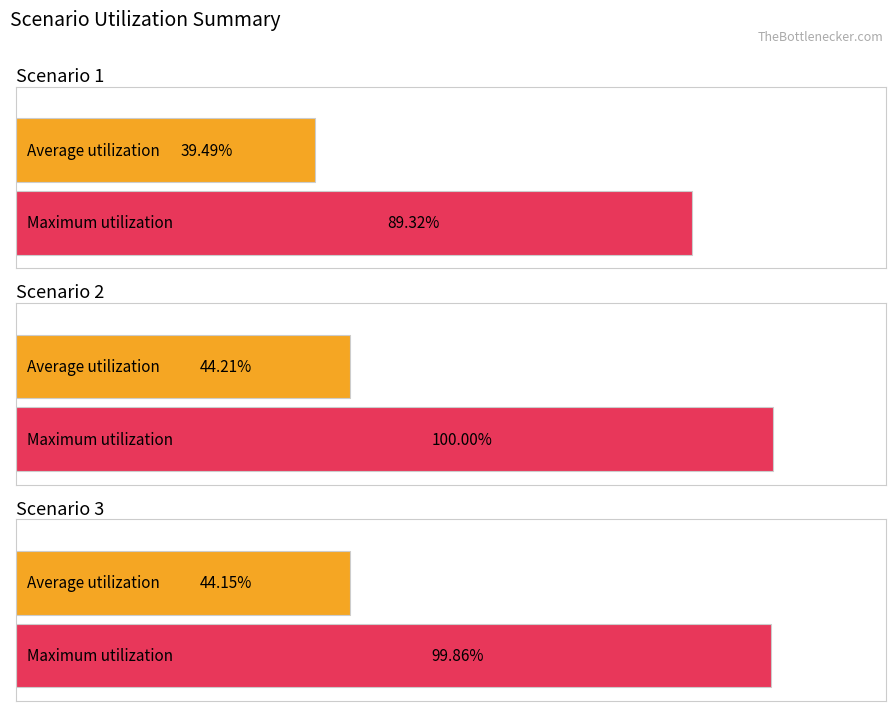

What is the value of the 1st bar from the left?

39.5